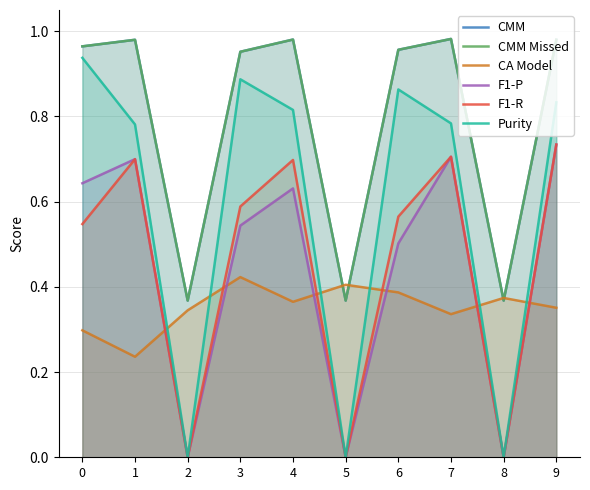

What is the sum of all Purity values?

5.9